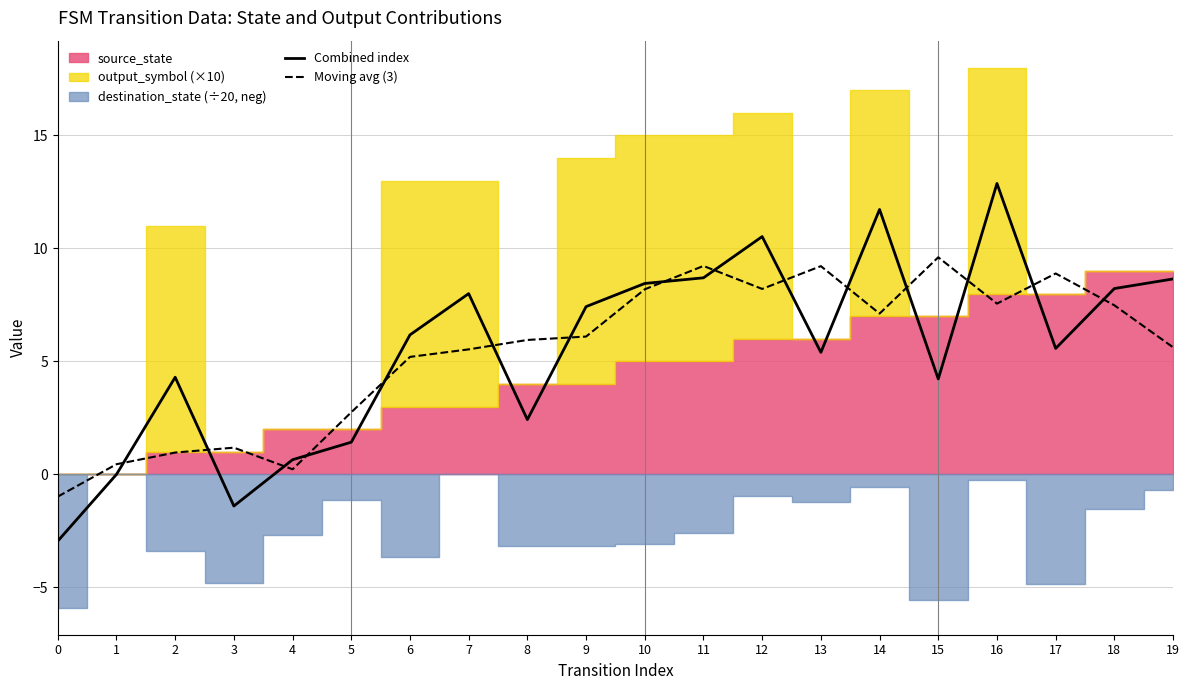

At how many categories does at least one series exceed 0?

19